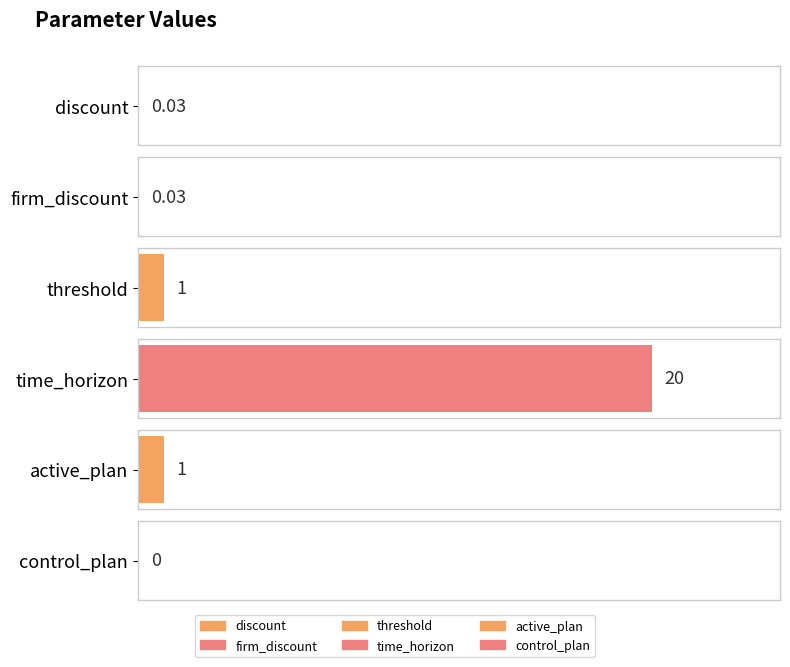

What is the value of the 5th bar from the left?

1.0